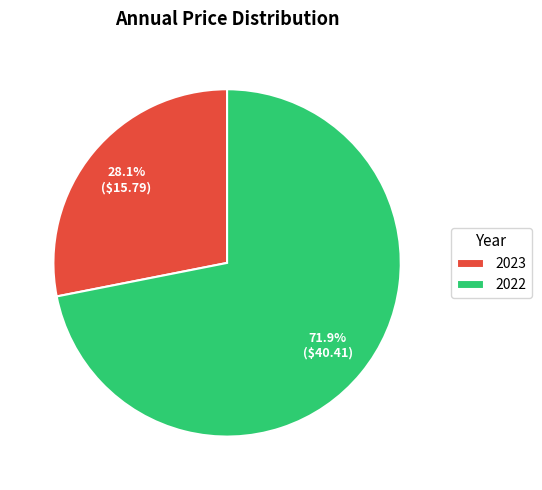

What is the majority slice?

2022